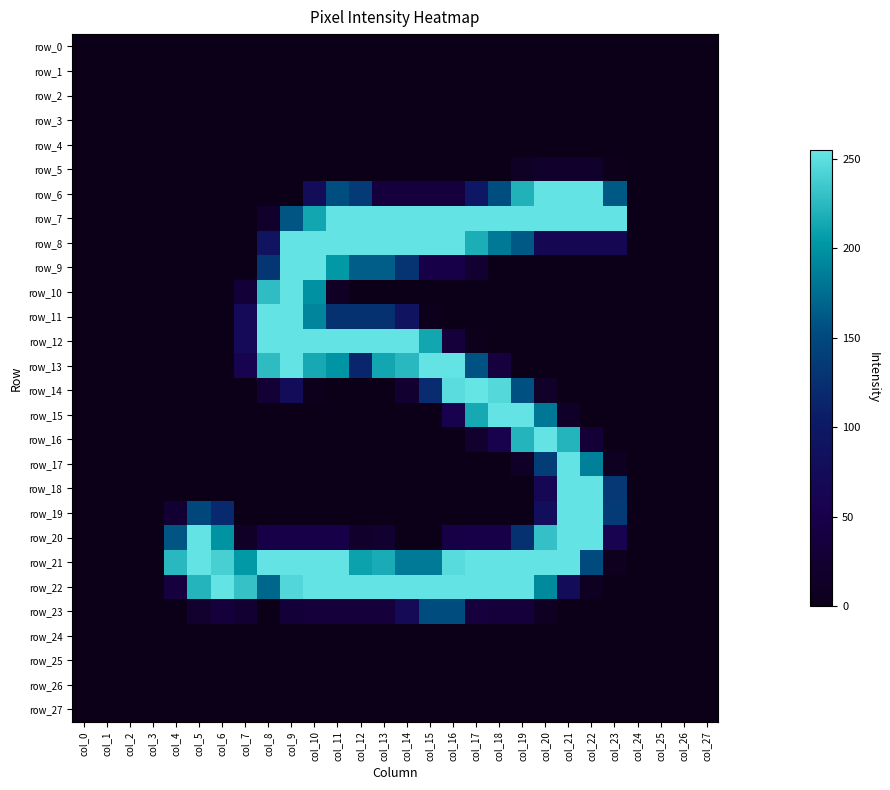

At col_27, list the series in order from largest to smallest.

row_0, row_1, row_2, row_3, row_4, row_5, row_6, row_7, row_8, row_9, row_10, row_11, row_12, row_13, row_14, row_15, row_16, row_17, row_18, row_19, row_20, row_21, row_22, row_23, row_24, row_25, row_26, row_27